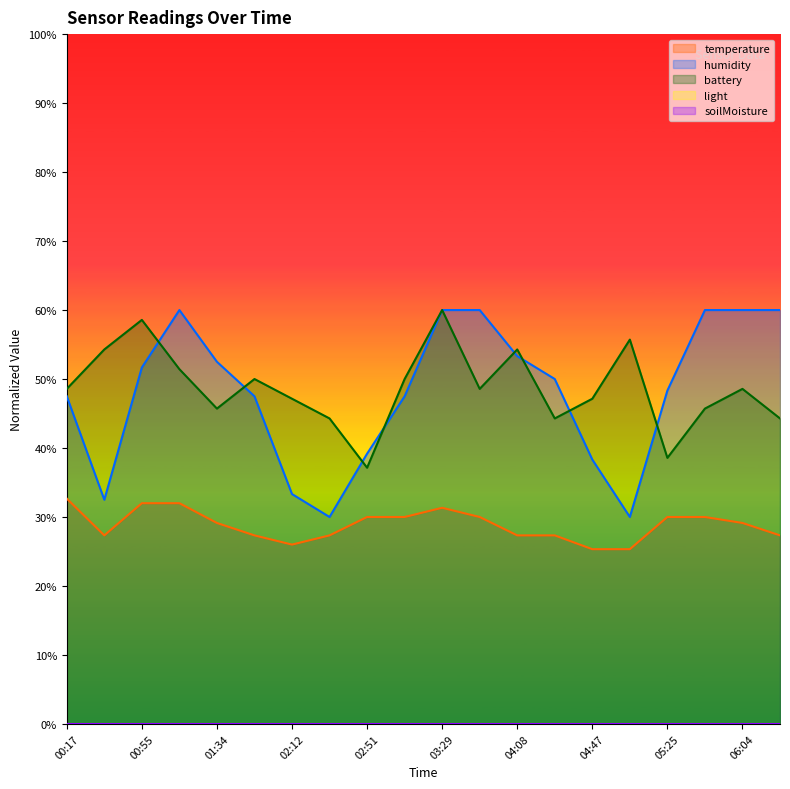

What is the minimum value for battery?

37.1